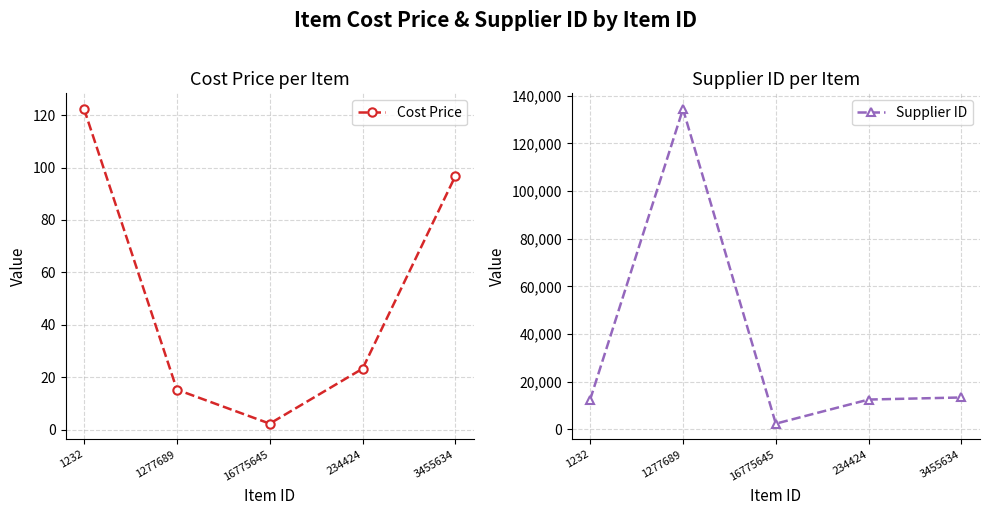

What is the sum of the Supplier ID values at 3455634 and 1232?

25777